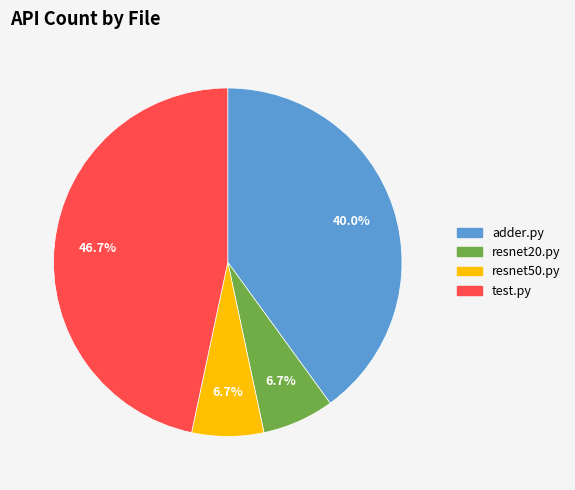

Count the number of slices in the pie.

4